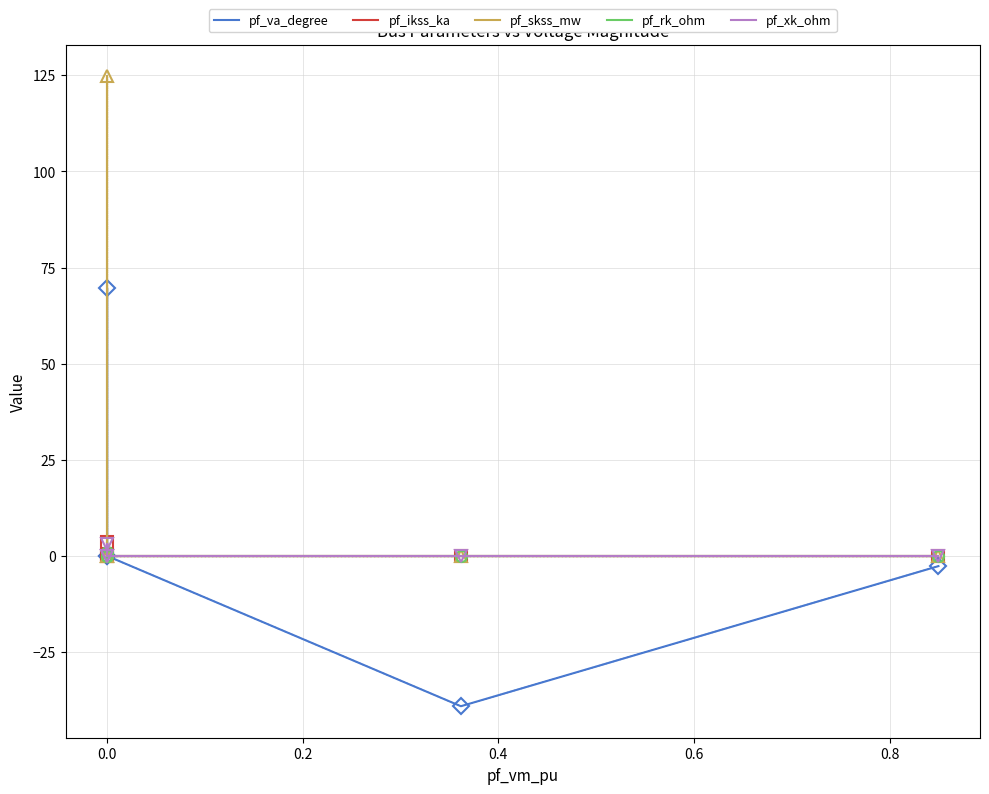

How many interior local peaks does the pf_skss_mw series have?

1